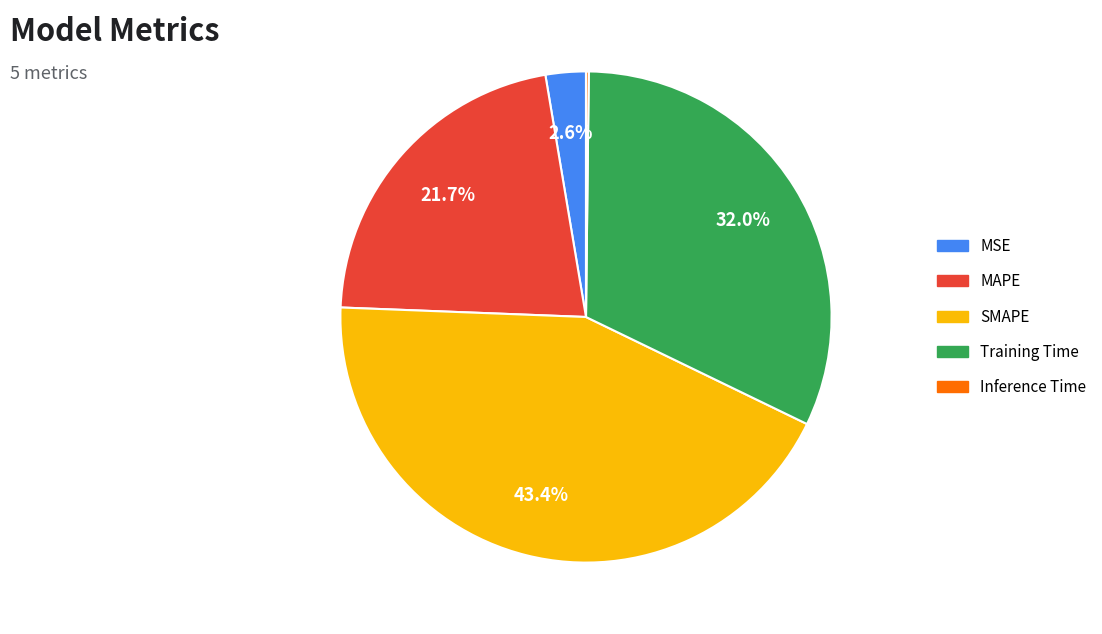

What is the ratio of the value at MAPE to the value at SMAPE?

0.5